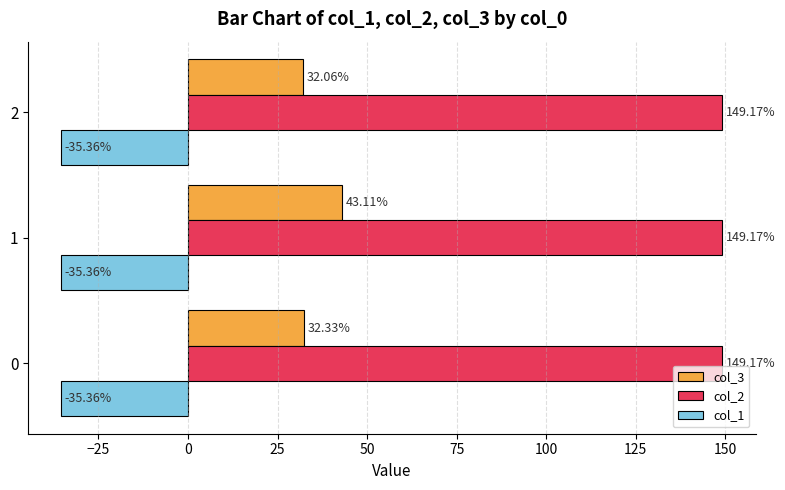

List the series in order of their overall mean, highest first.

col_2, col_3, col_1